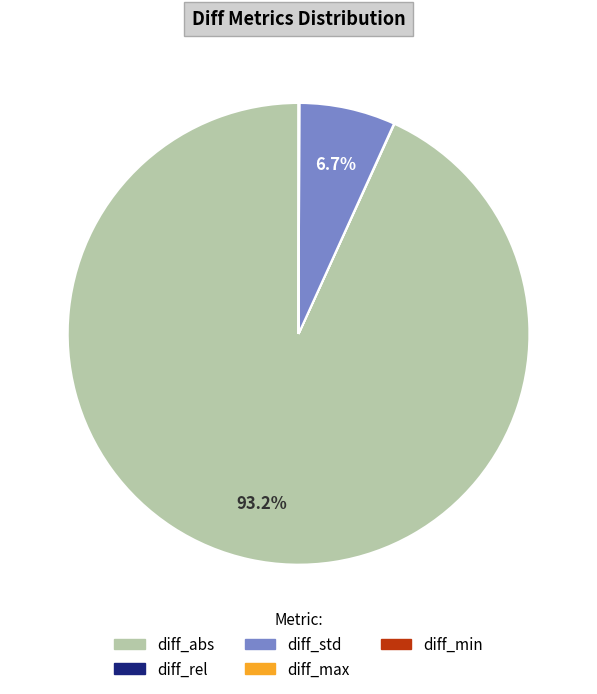

To the nearest percent, what is the difference between the largest and smallest slice percentages?

93%